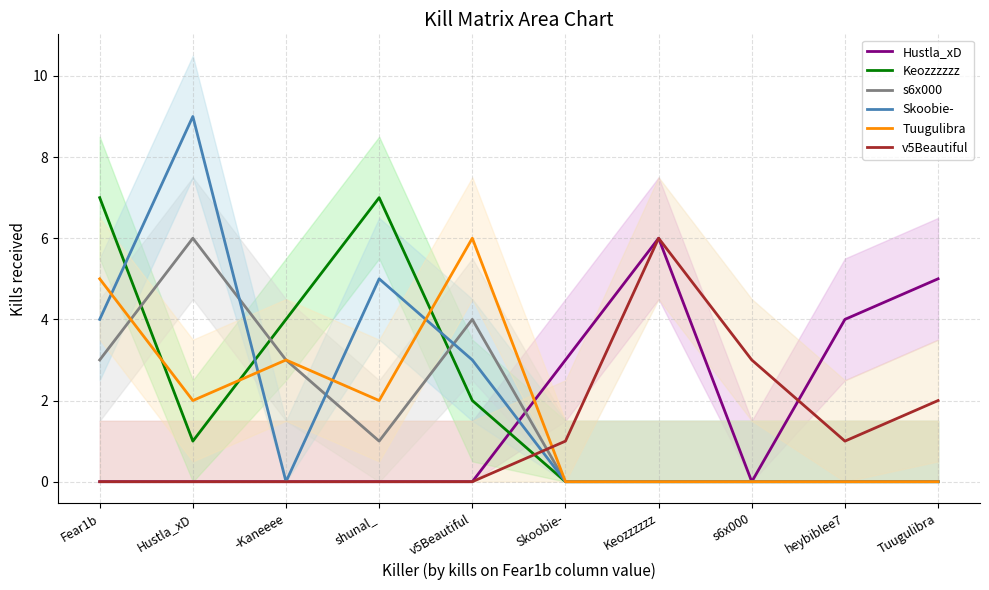

What are all the series names shown in the legend?

Hustla_xD, Keozzzzzz, s6x000, Skoobie-, Tuugulibra, v5Beautiful